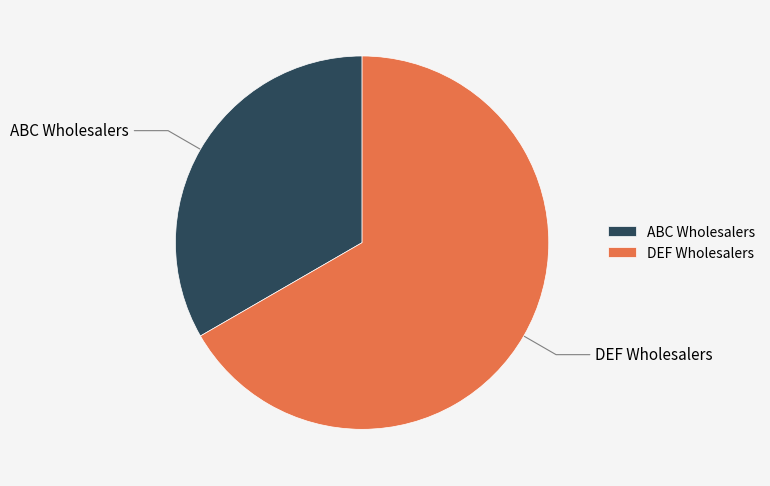

Does DEF Wholesalers represent more than half of the total?

Yes